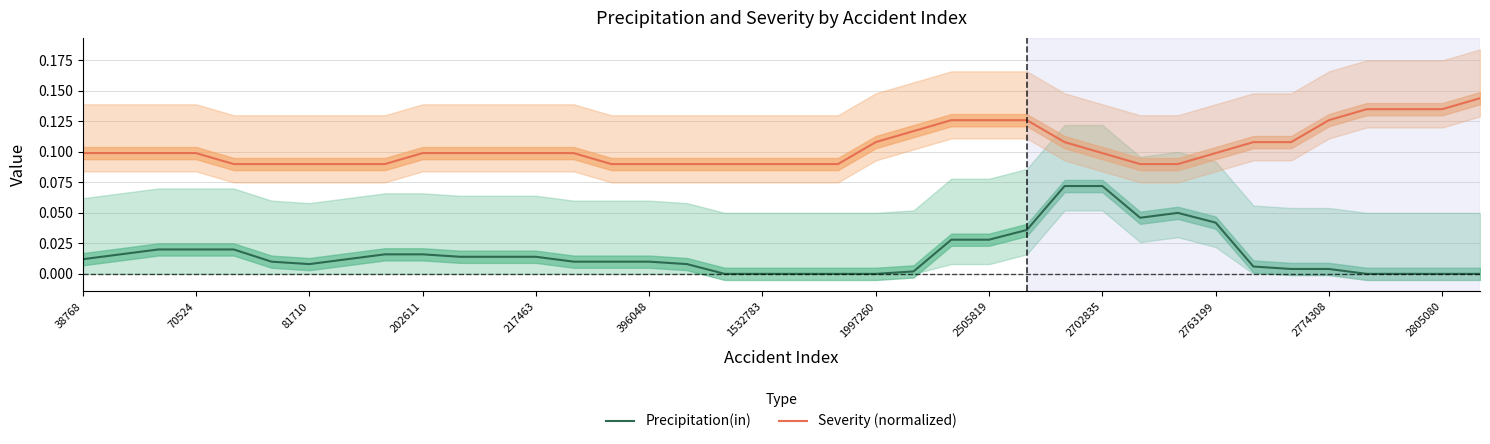

At which category is the sum across all series the highest?

26